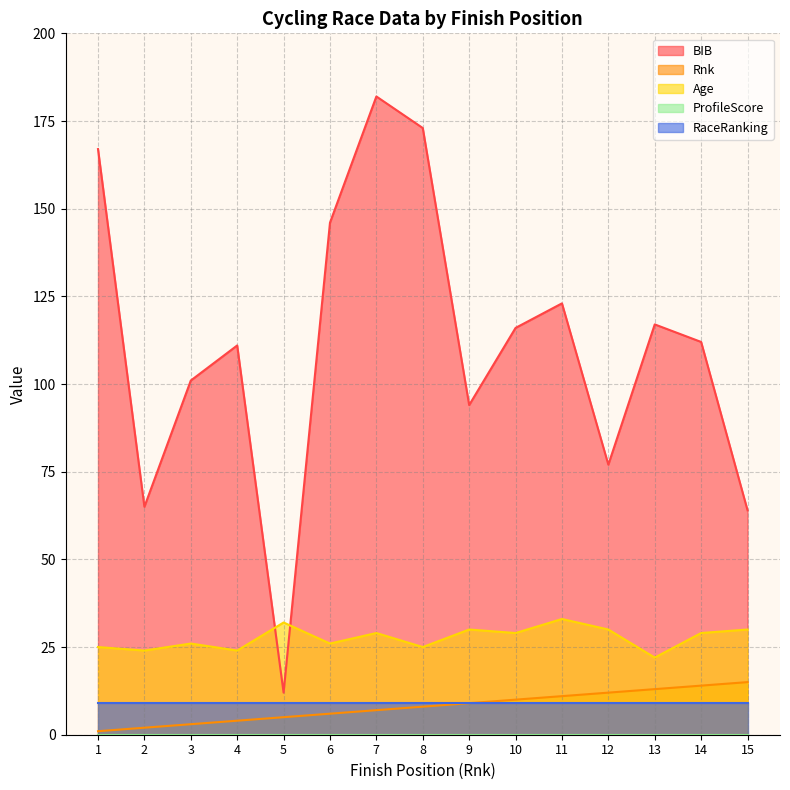

At which category is the sum across all series the highest?

7